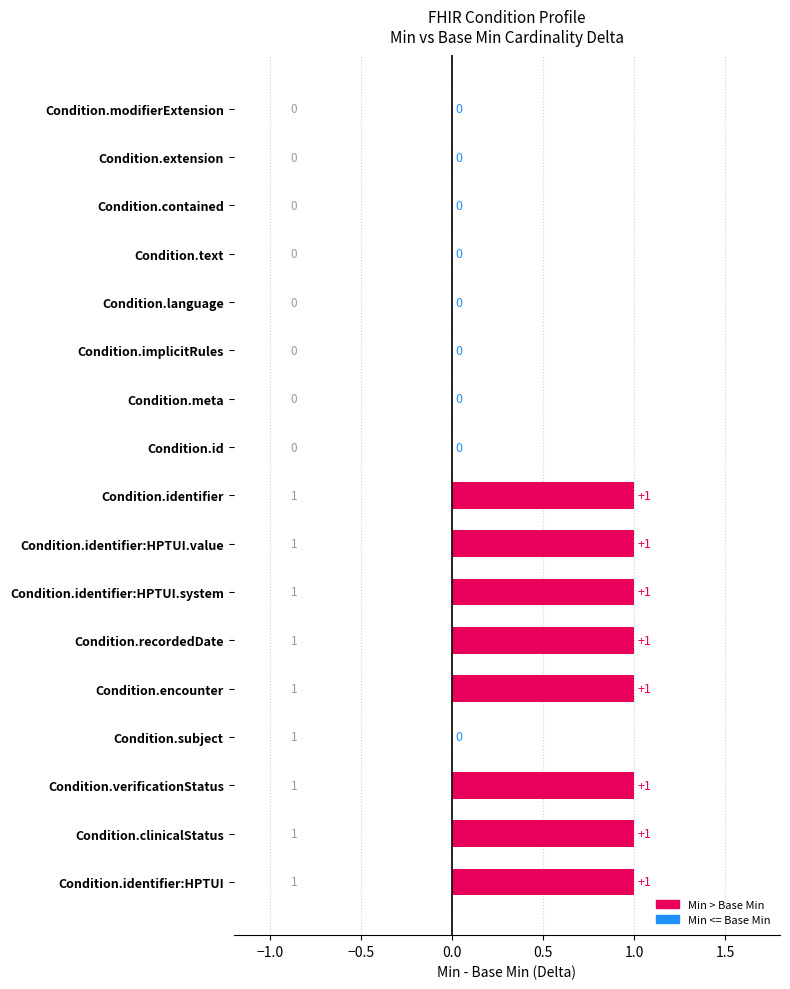

What is the sum of all values?

8